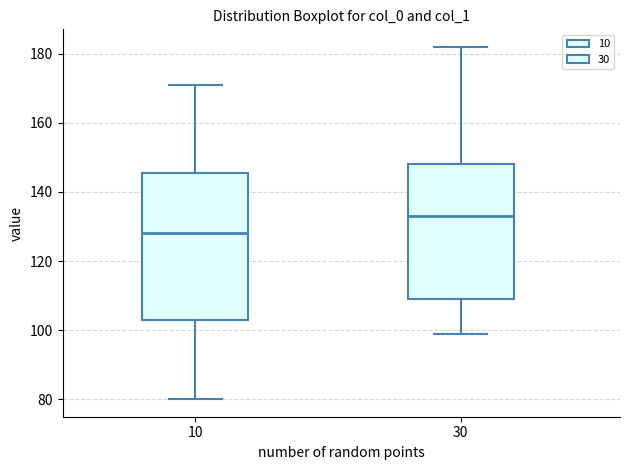

Reading left to right, transcribe this box plot: for each box, give where its median line is, the range the box spans, and where its two whiskers end, as read against the y-axis. The values are not printed on the chart, so give them approximately, as read against the axis.

10: median 128, box 104 to 146, whiskers 80 to 172
30: median 134, box 110 to 148, whiskers 100 to 182